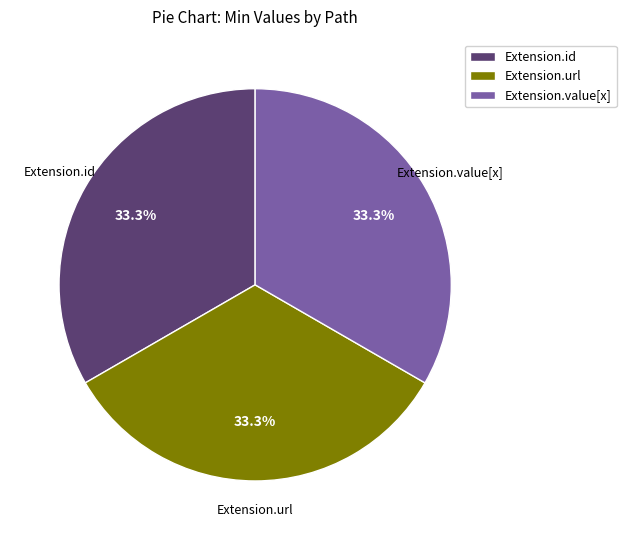

To the nearest percent, what is the difference between the largest and smallest slice percentages?

0%